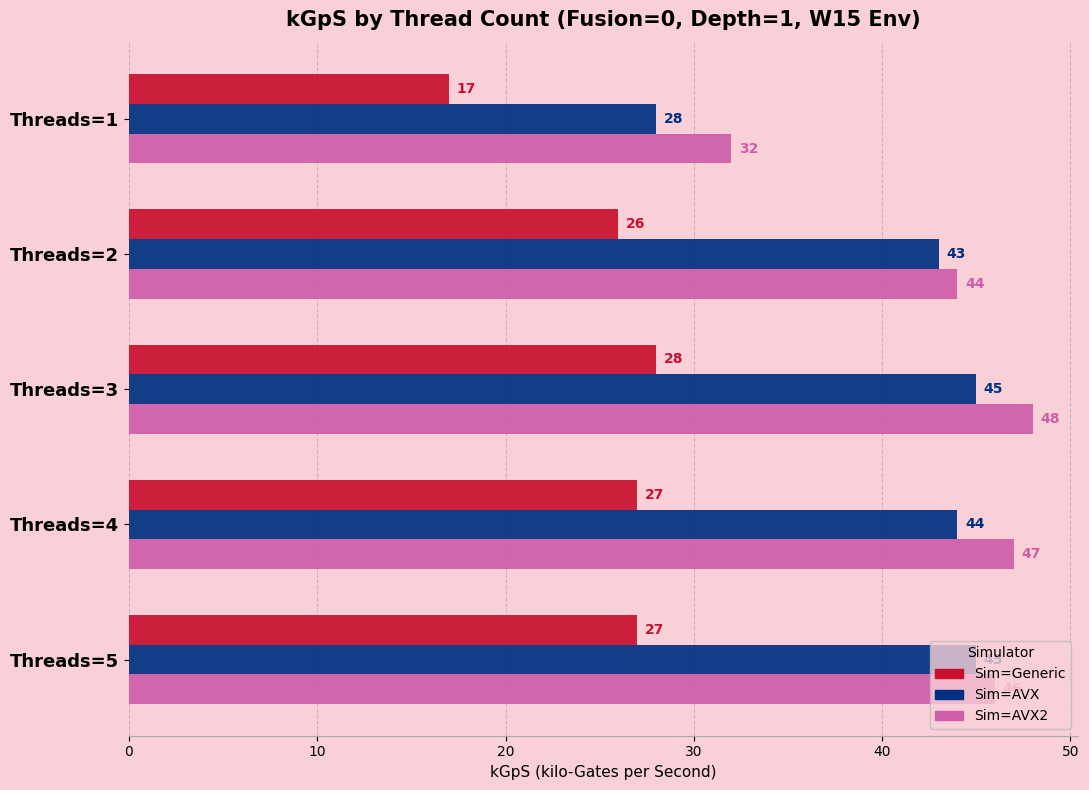

What is the spread (max minus min) of values at Threads=1?

15